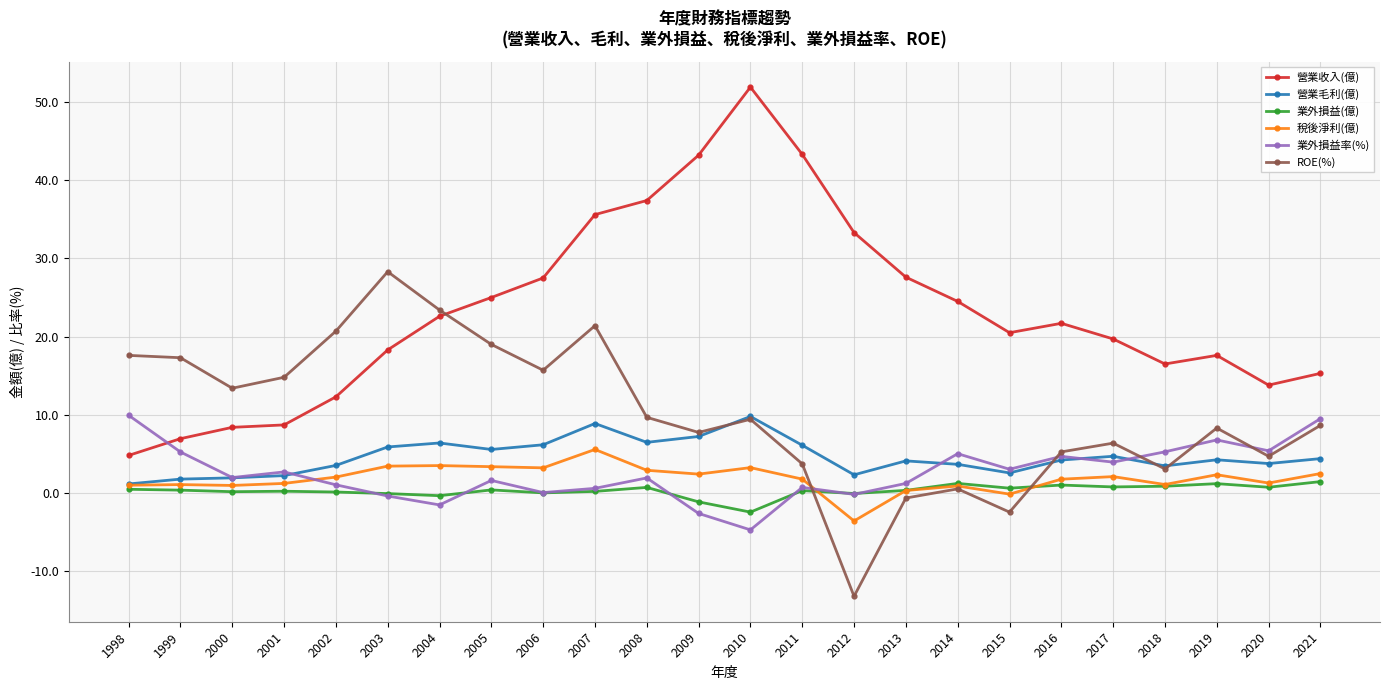

True or false: 業外損益率(%) and 營業收入(億) intersect in this chart.

True